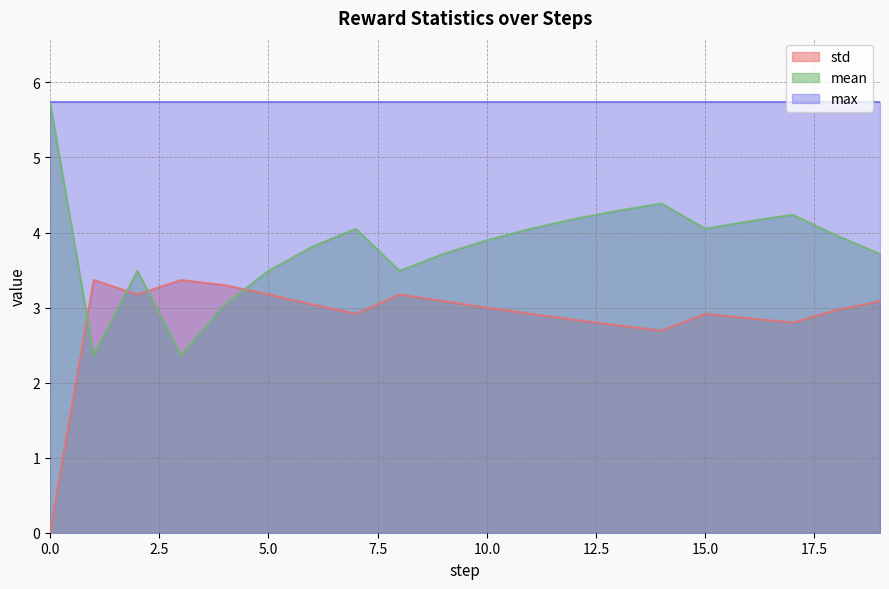

How many lines are shown in the chart?

3